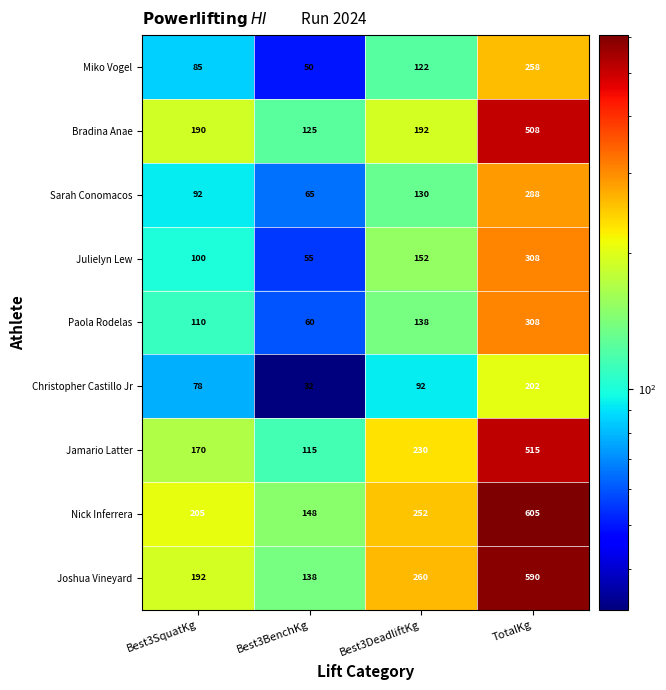

What is the minimum value shown in the chart?

32